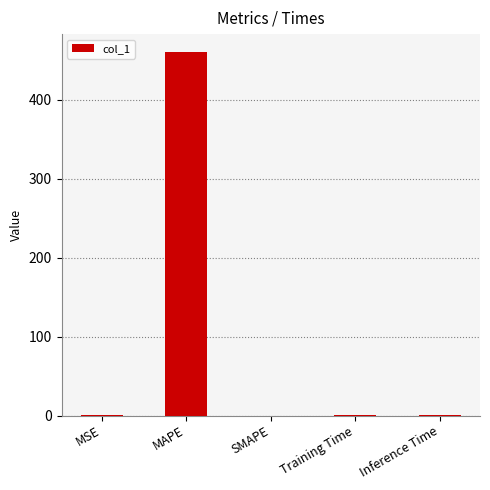

How many data points does each series have?

5